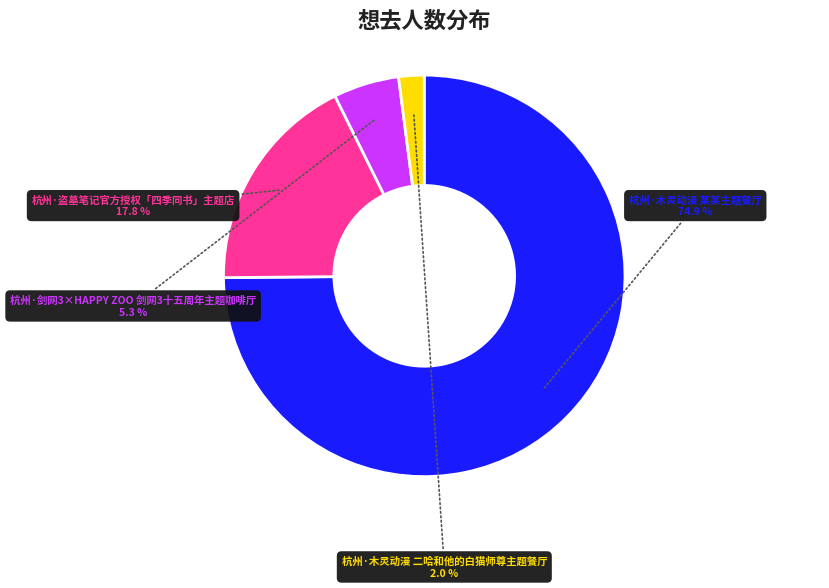

To the nearest percent, what is the average slice percentage?

25%